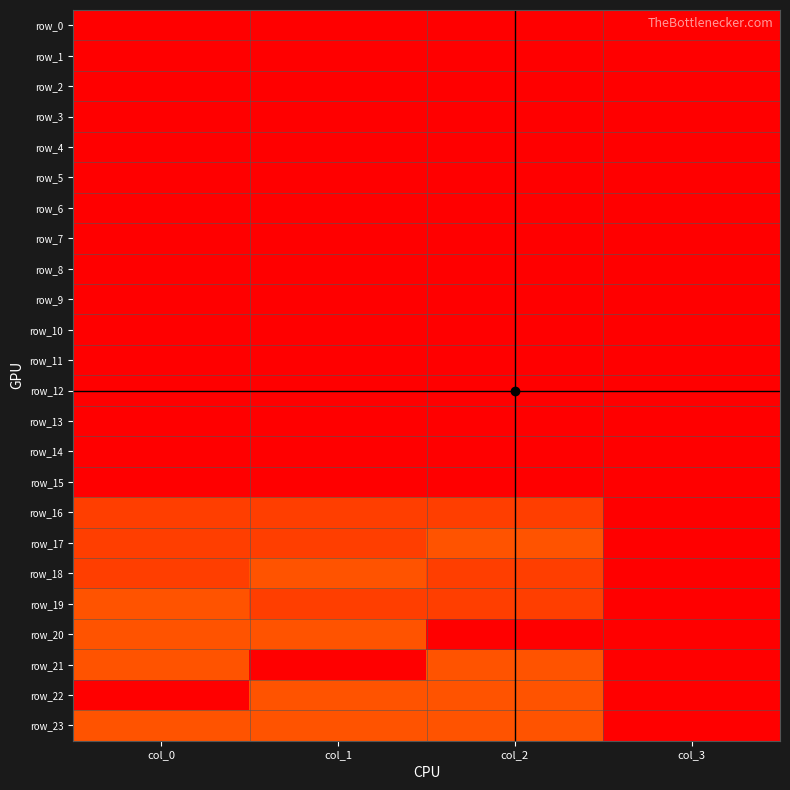

Which label corresponds to the largest value in the chart?

col_2